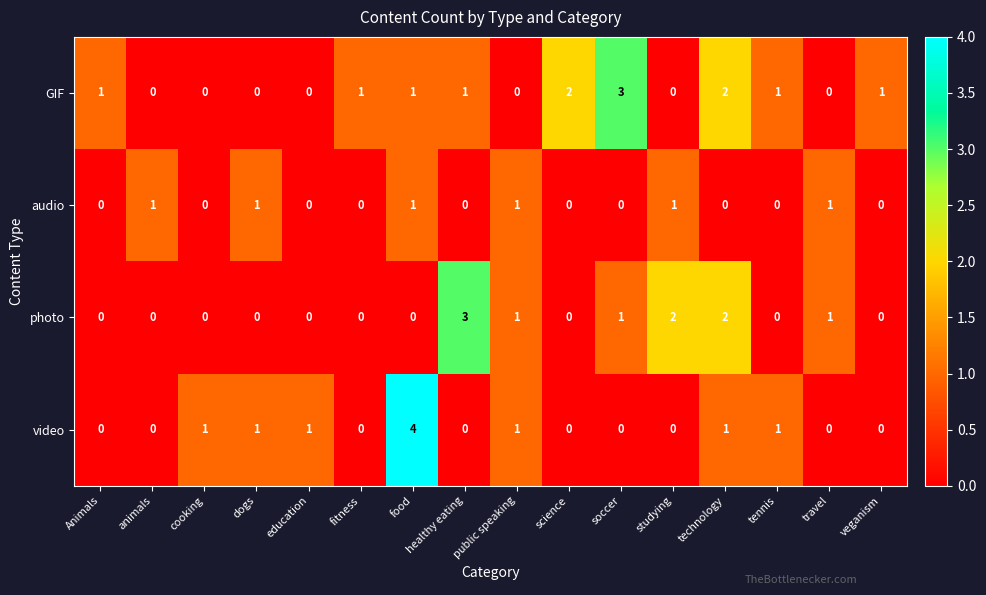

Which label corresponds to the largest value in the chart?

food